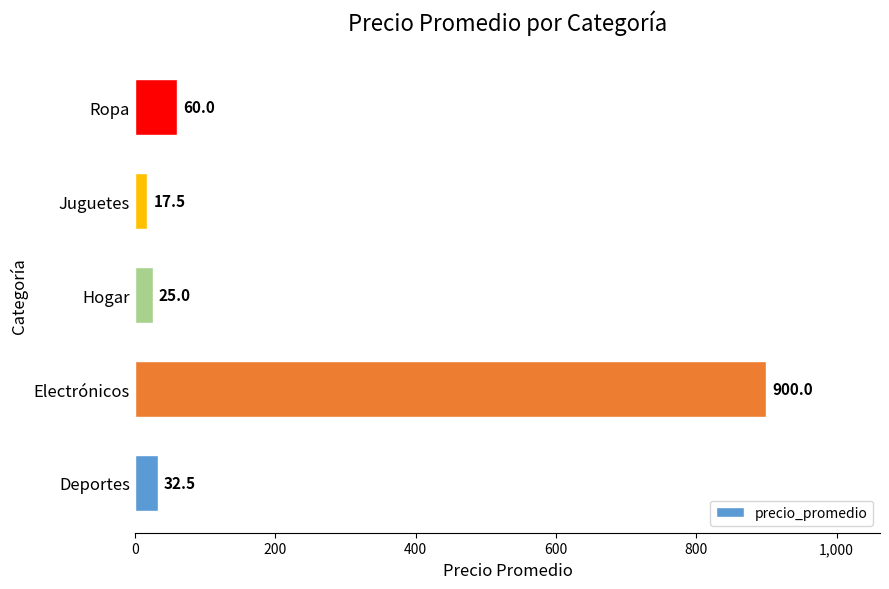

What is the difference between the values at Deportes and Ropa?

27.5